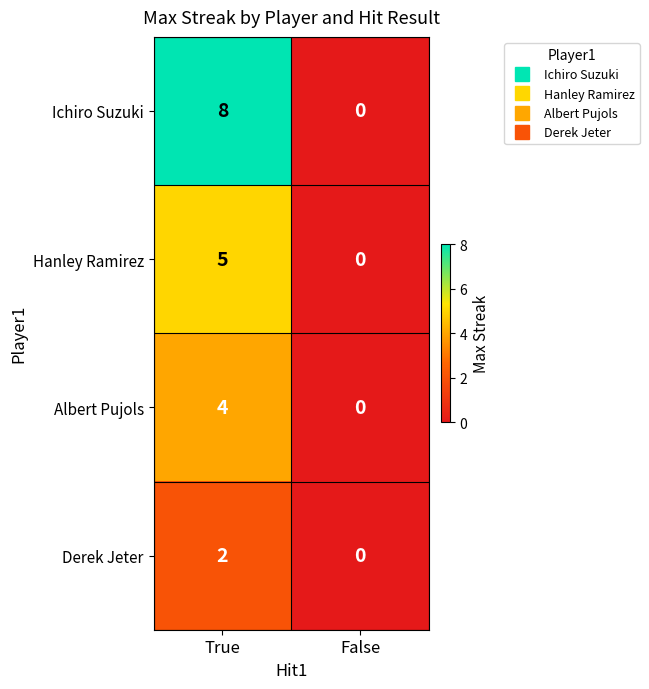

List the series in order of their peak value, lowest first.

Derek Jeter, Albert Pujols, Hanley Ramirez, Ichiro Suzuki